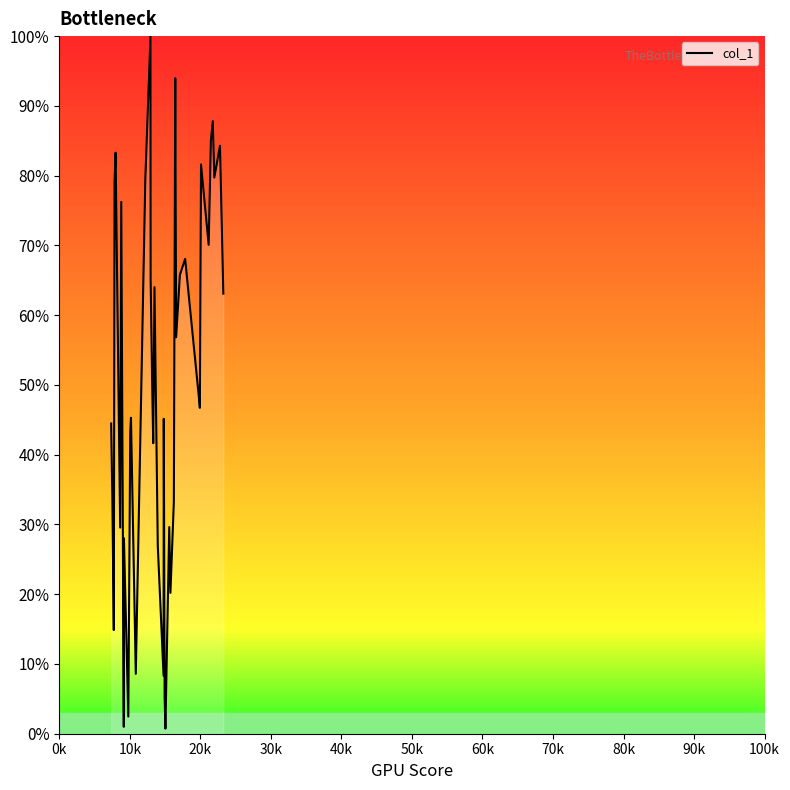

How many lines are shown in the chart?

1